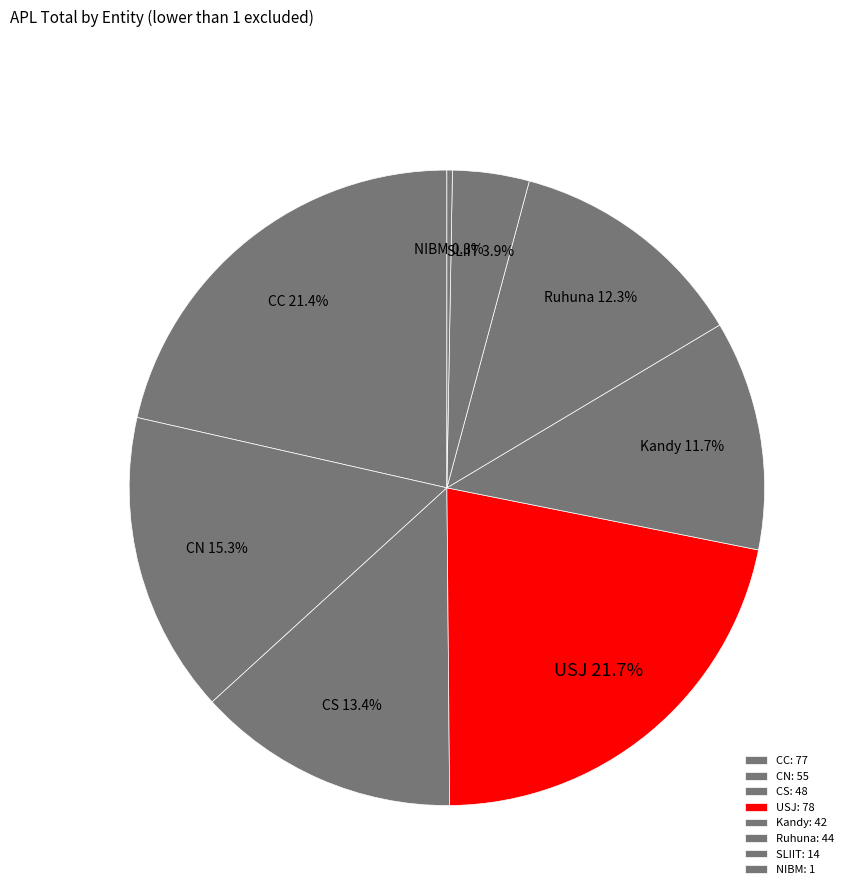

Does any single category account for the majority?

No